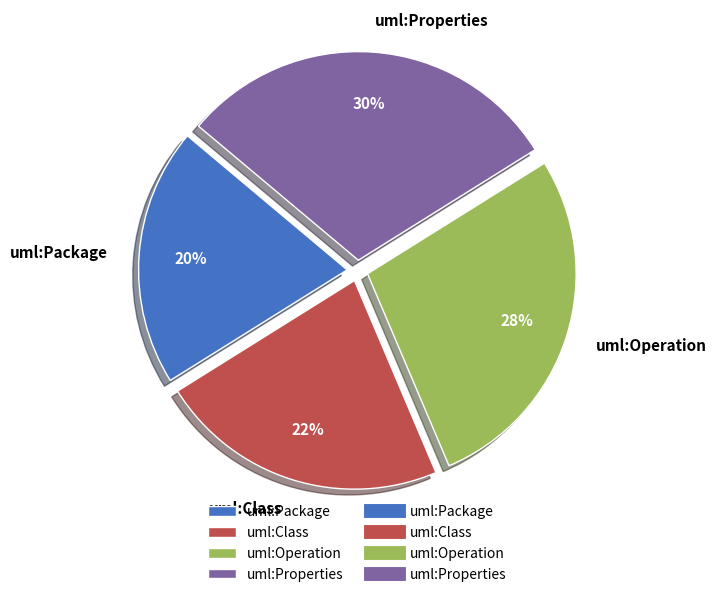

Count the number of slices in the pie.

4